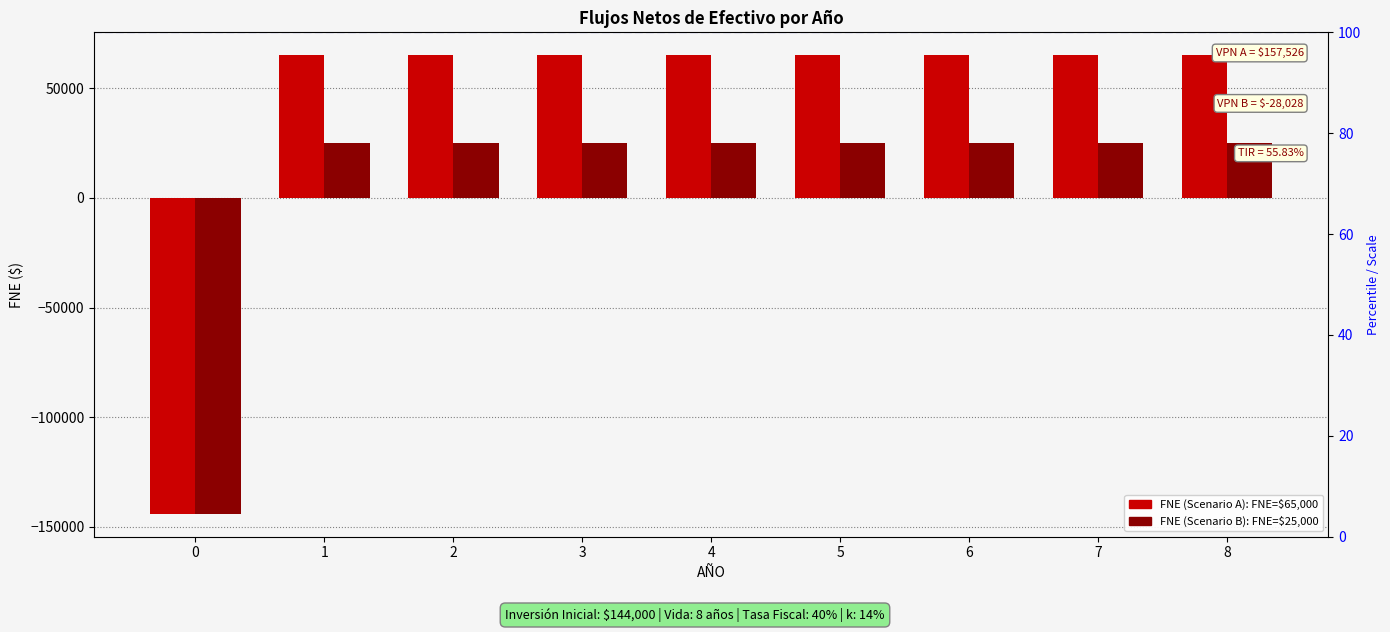

How many series are shown in this chart?

2